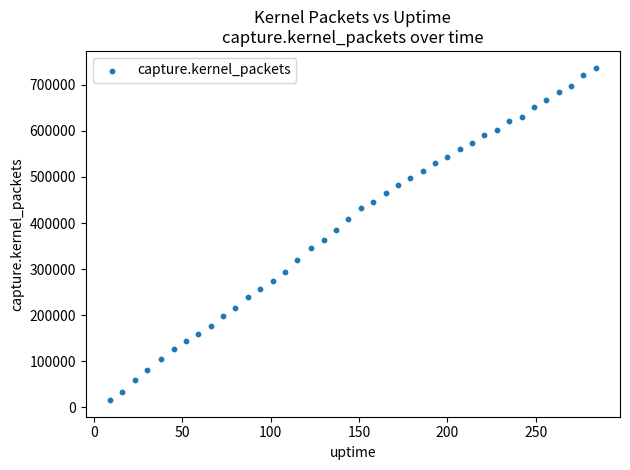

What is the range of Y values (max minus min)?

721623